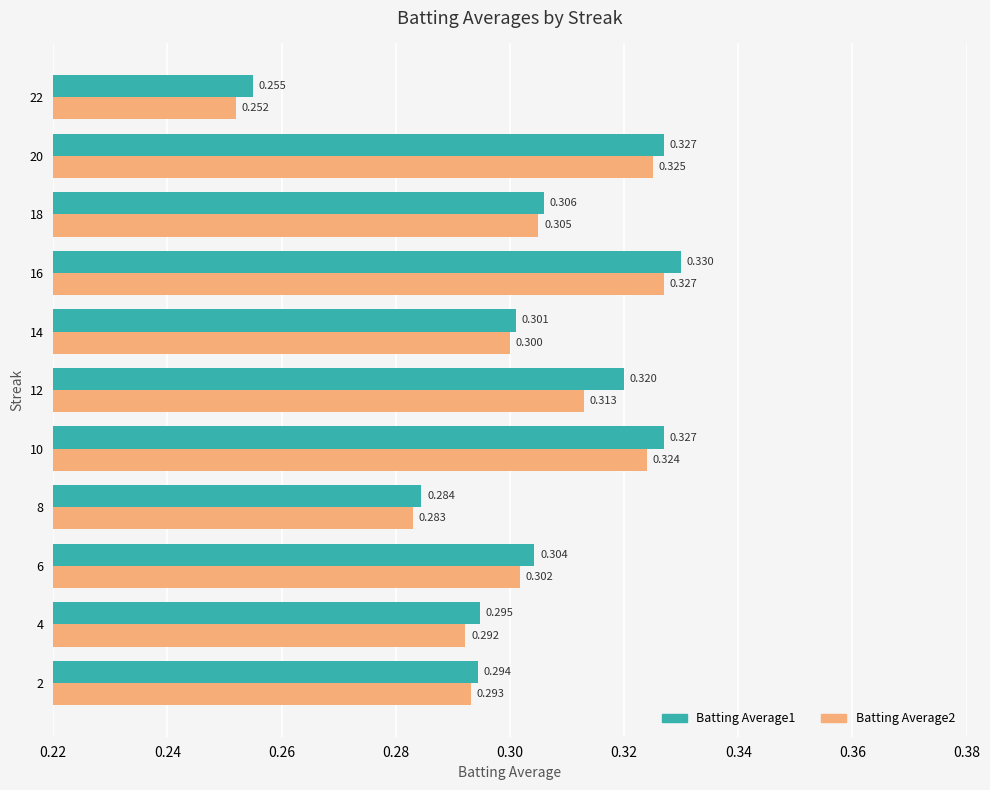

Is the value of Batting Average1 at 4 greater than the value of Batting Average2 at 8?

Yes